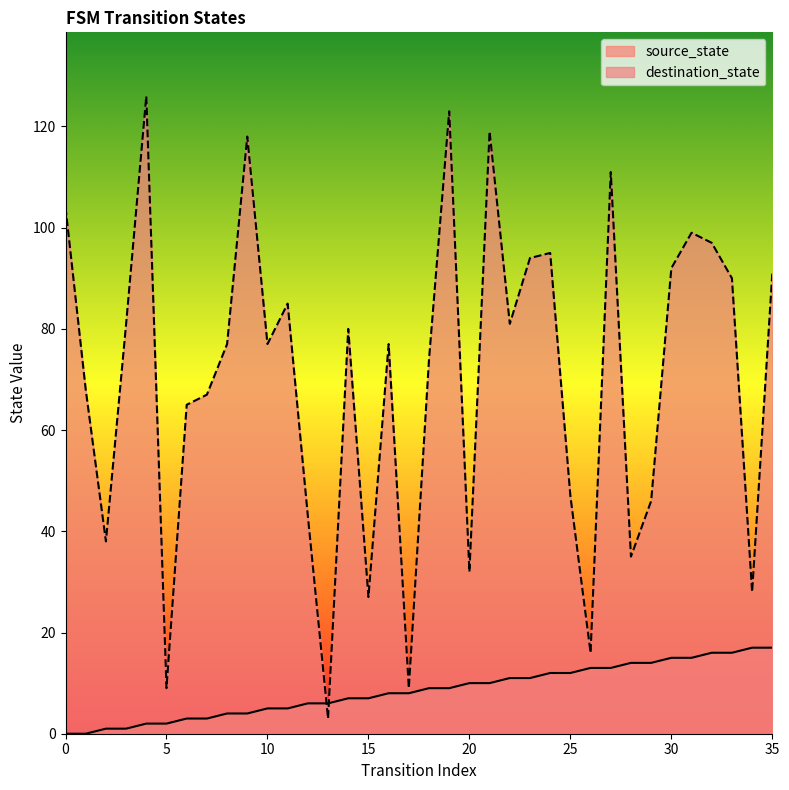

Which series changed the most between 22 and 26?

destination_state